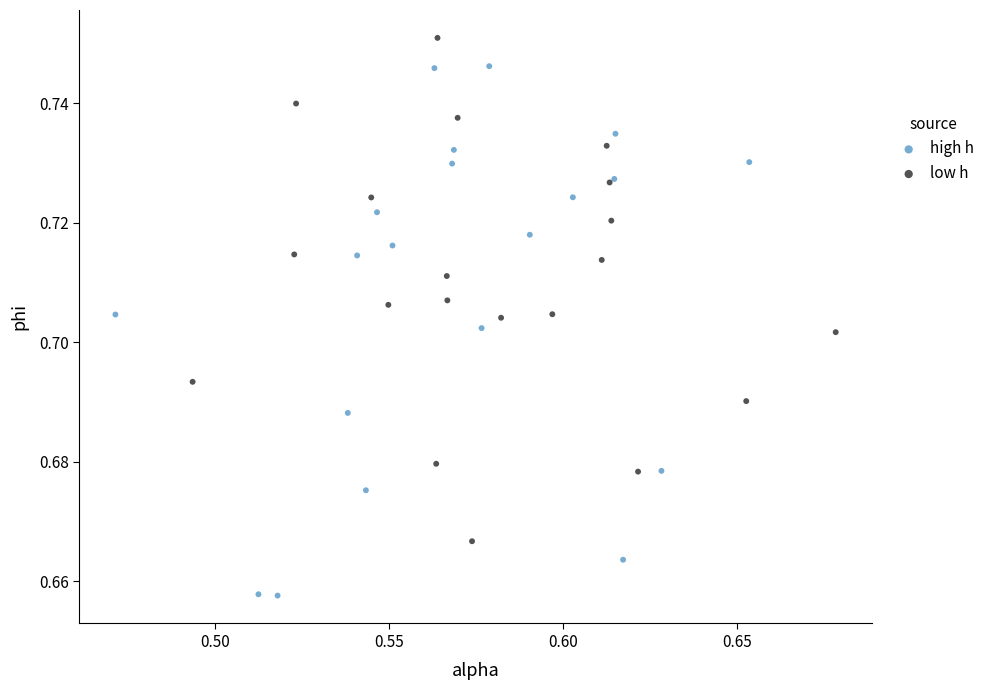

Which series has the largest Y range (max minus min)?

high h